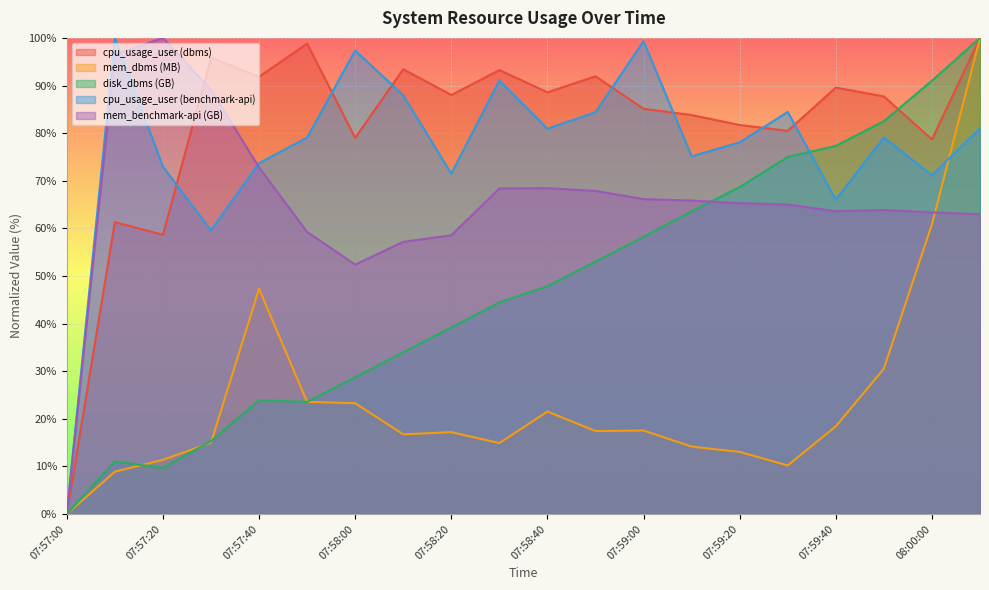

Reading left to right, transcribe all the data shown in this chart.

cpu_usage_user (dbms): 0.0	61.3	58.7	95.8	91.8	98.8	79.0	93.4	88.0	93.2	88.6	91.9	85.1	83.8	81.7	80.5	89.6	87.7	78.7	100.0
mem_dbms (MB): 0.0	8.9	11.4	15.0	47.3	23.6	23.3	16.7	17.2	14.9	21.5	17.4	17.5	14.2	13.1	10.2	18.4	30.5	60.9	100.0
disk_dbms (GB): 0.0	11.0	9.7	15.3	23.9	23.5	28.8	34.0	39.2	44.4	47.8	53.0	58.2	63.6	68.7	75.0	77.3	82.5	91.0	100.0
cpu_usage_user (benchmark-api): 0.0	100.0	73.0	59.6	73.7	79.1	97.3	88.0	71.5	91.0	80.9	84.4	99.3	75.1	78.1	84.4	66.0	79.1	71.2	81.0
mem_benchmark-api (GB): 0.0	96.5	100.0	89.1	72.8	59.2	52.4	57.2	58.5	68.4	68.4	67.9	66.1	65.8	65.3	65.0	63.6	63.9	63.4	63.0